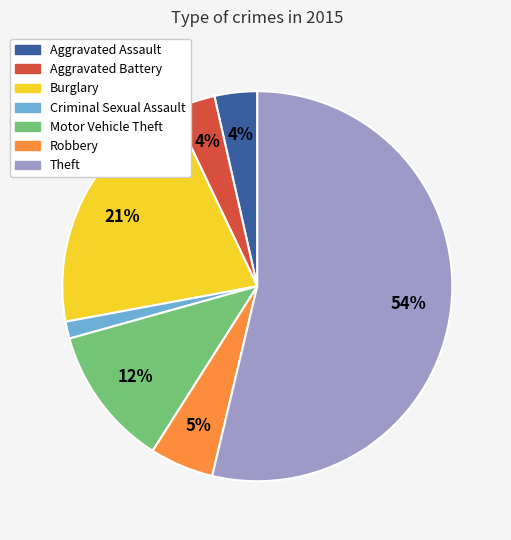

What is the smallest slice in the pie chart?

Criminal Sexual Assault